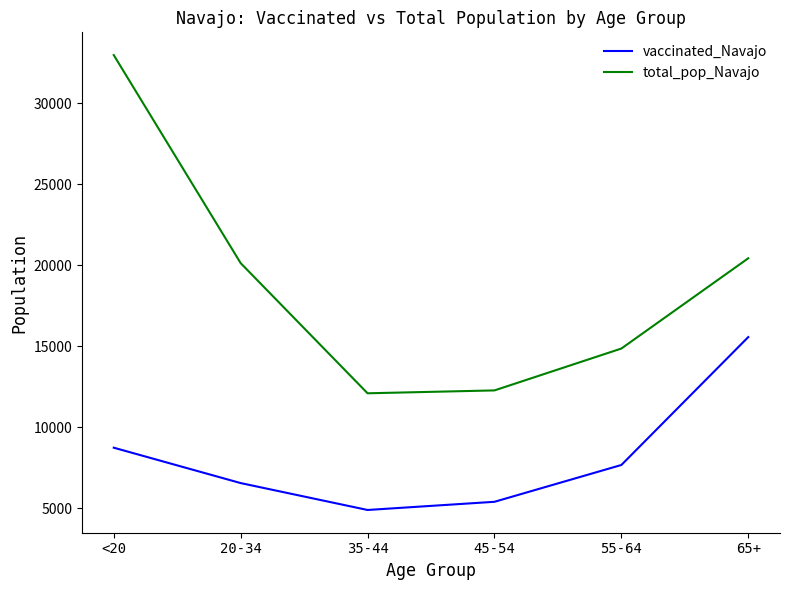

Where is vaccinated_Navajo nearest to the value 10241?

<20